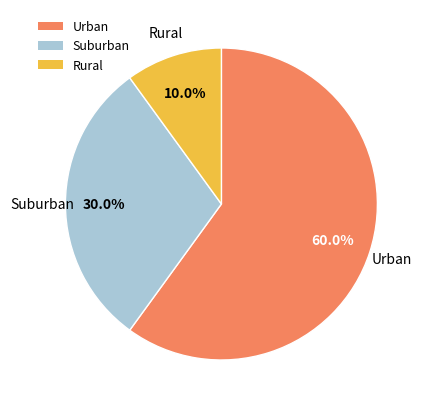

What is the largest slice in the pie chart?

Urban